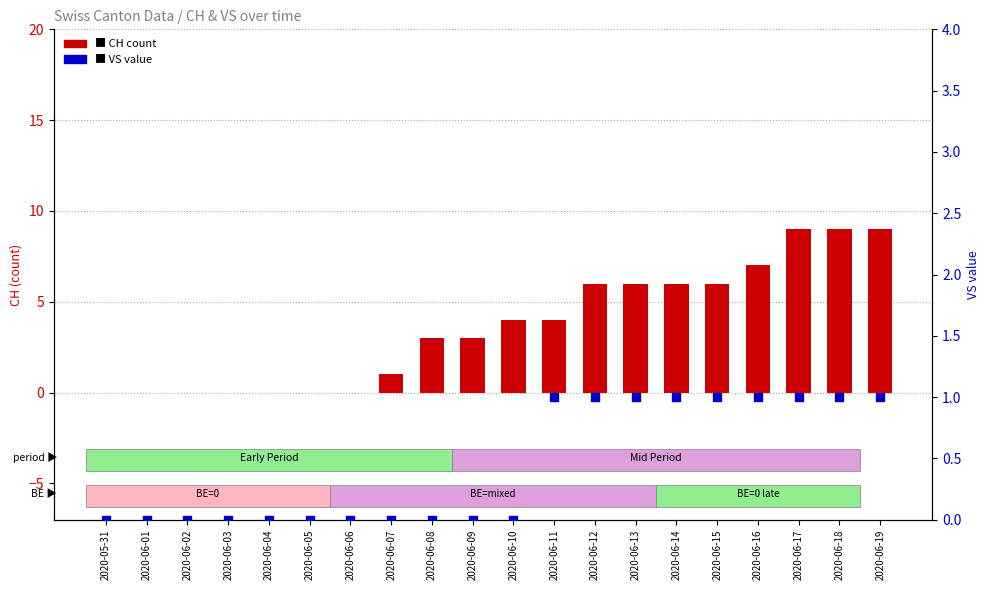

At which category is the sum across all series the highest?

2020-06-17